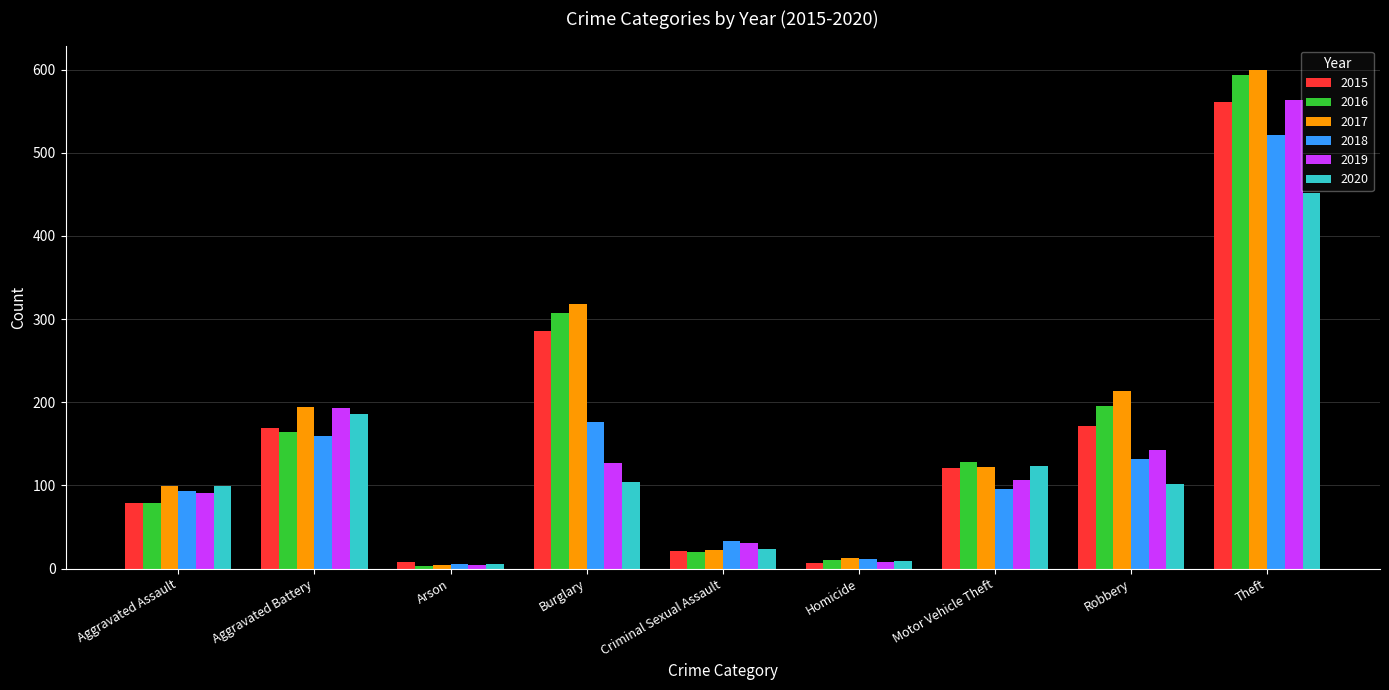

Does the chart contain any negative values?

No